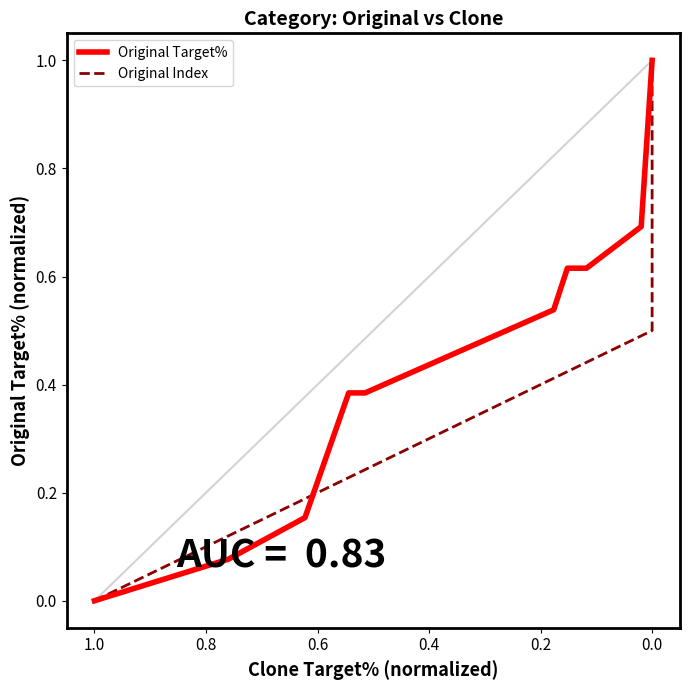

List the series in order of their overall mean, lowest first.

Original Target%, Original Index